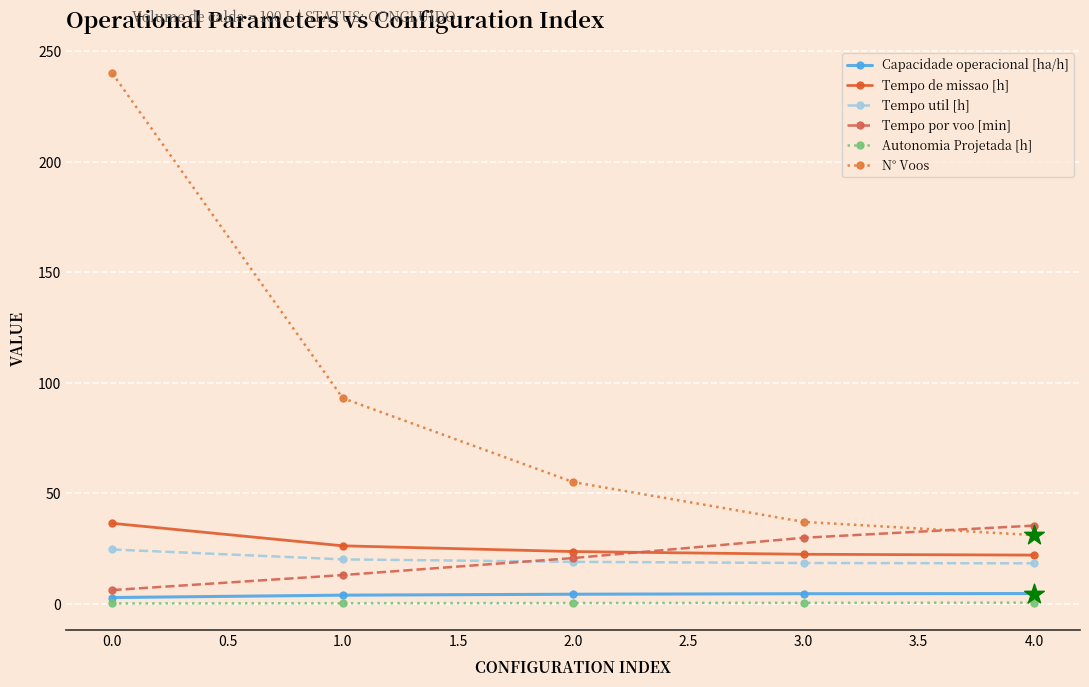

At how many categories does at least one series exceed 173?

1